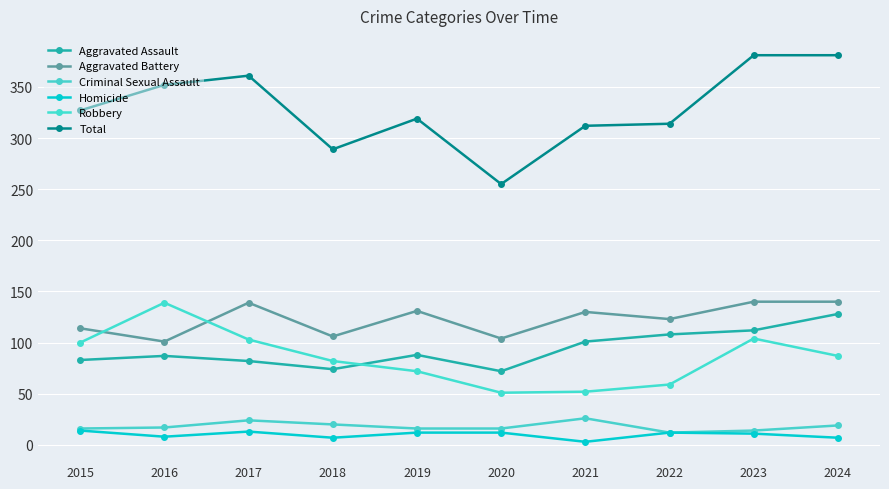

True or false: Aggravated Assault and Total intersect in this chart.

False